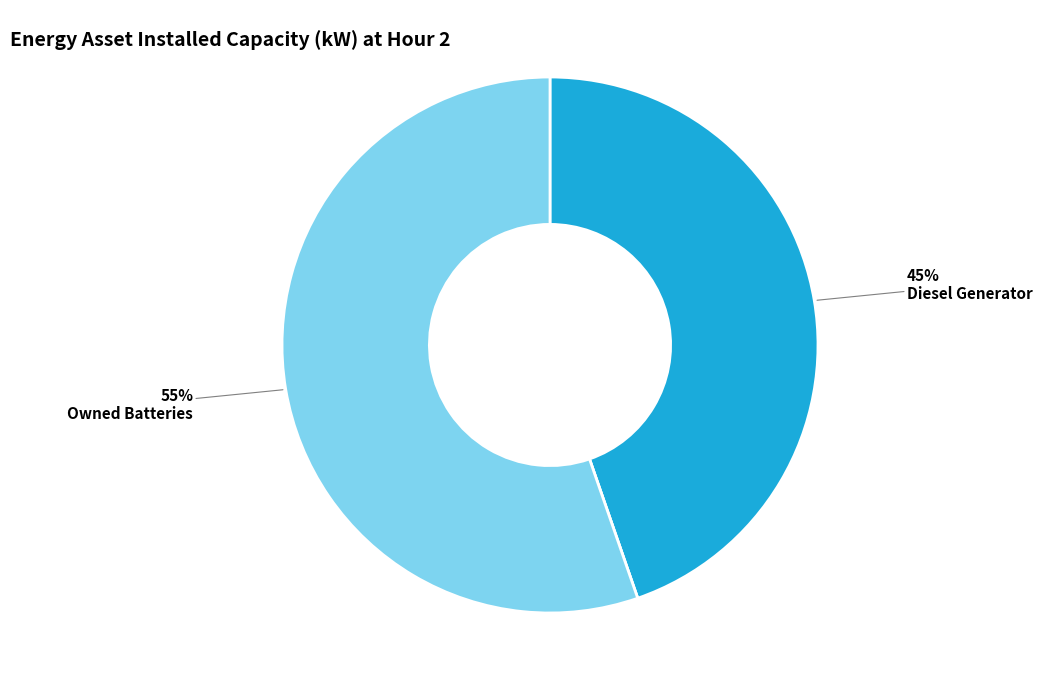

Is there a majority slice in this chart?

Yes